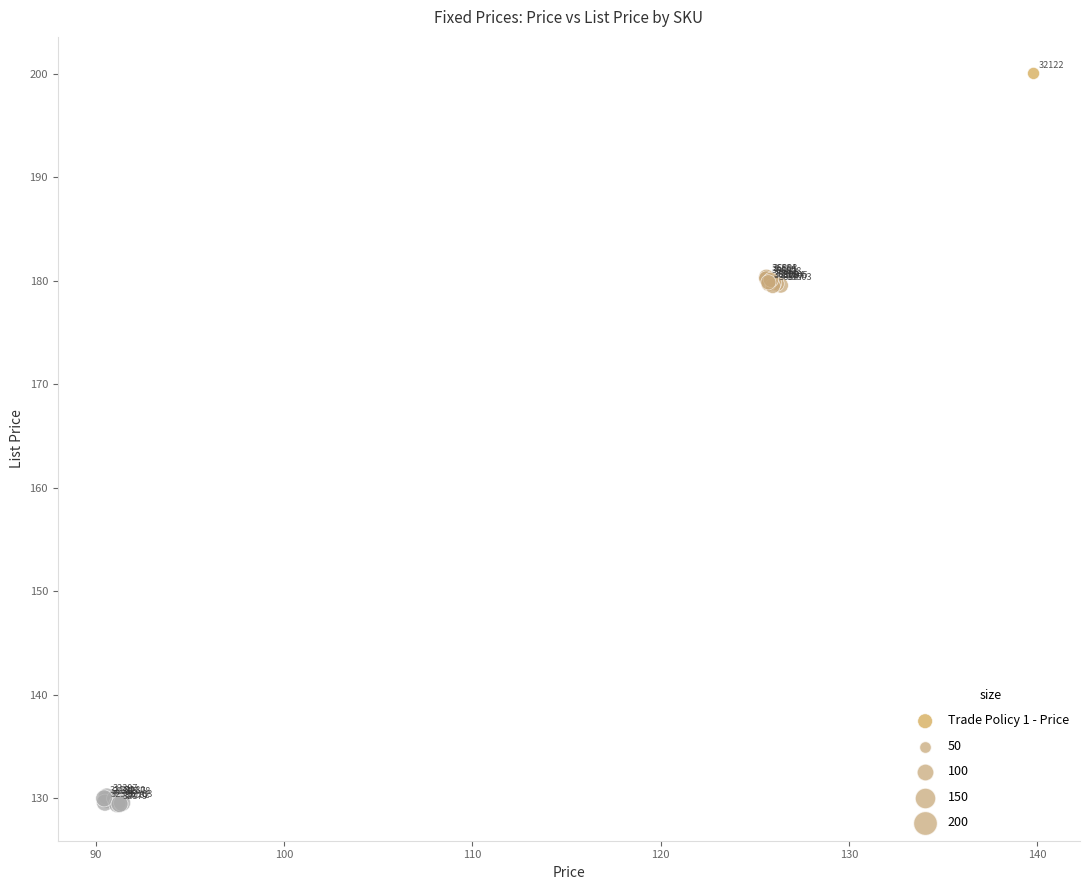

What Y value in the scatter plot is closest to 164?

179.5